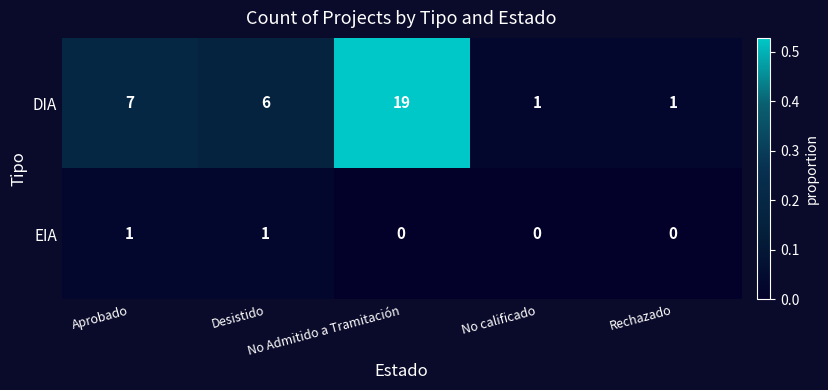

Rank the series at No Admitido a Tramitación from lowest to highest value.

EIA, DIA